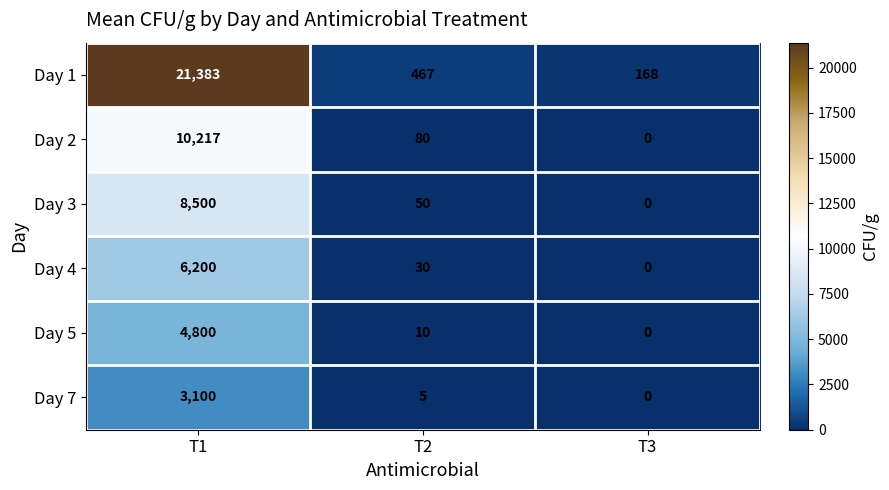

What is the maximum value for Day 1?

21383